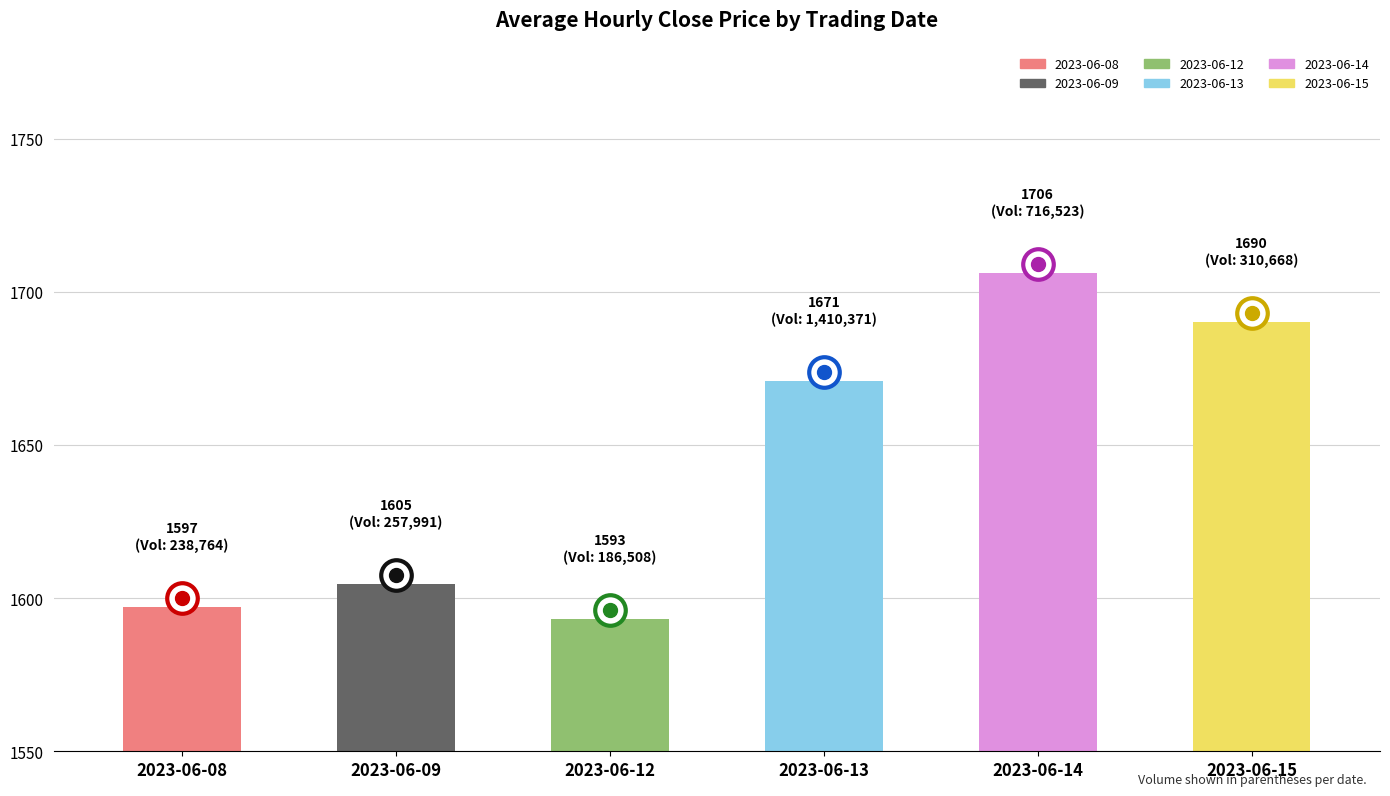

What is the difference between the second highest and second lowest values?

93.2